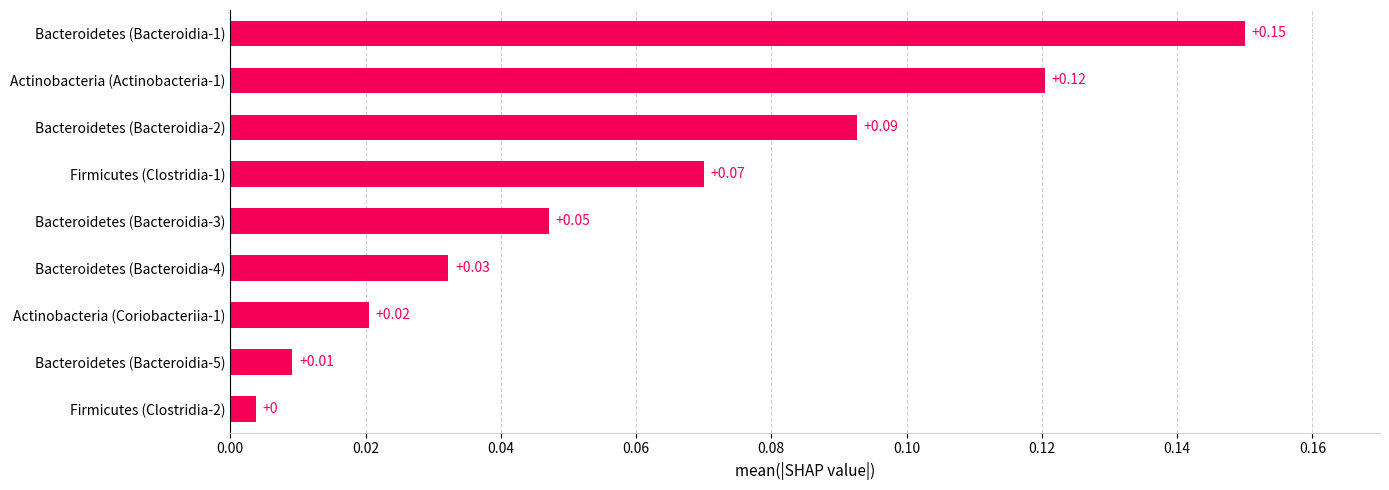

What is the sum of all values?

0.5